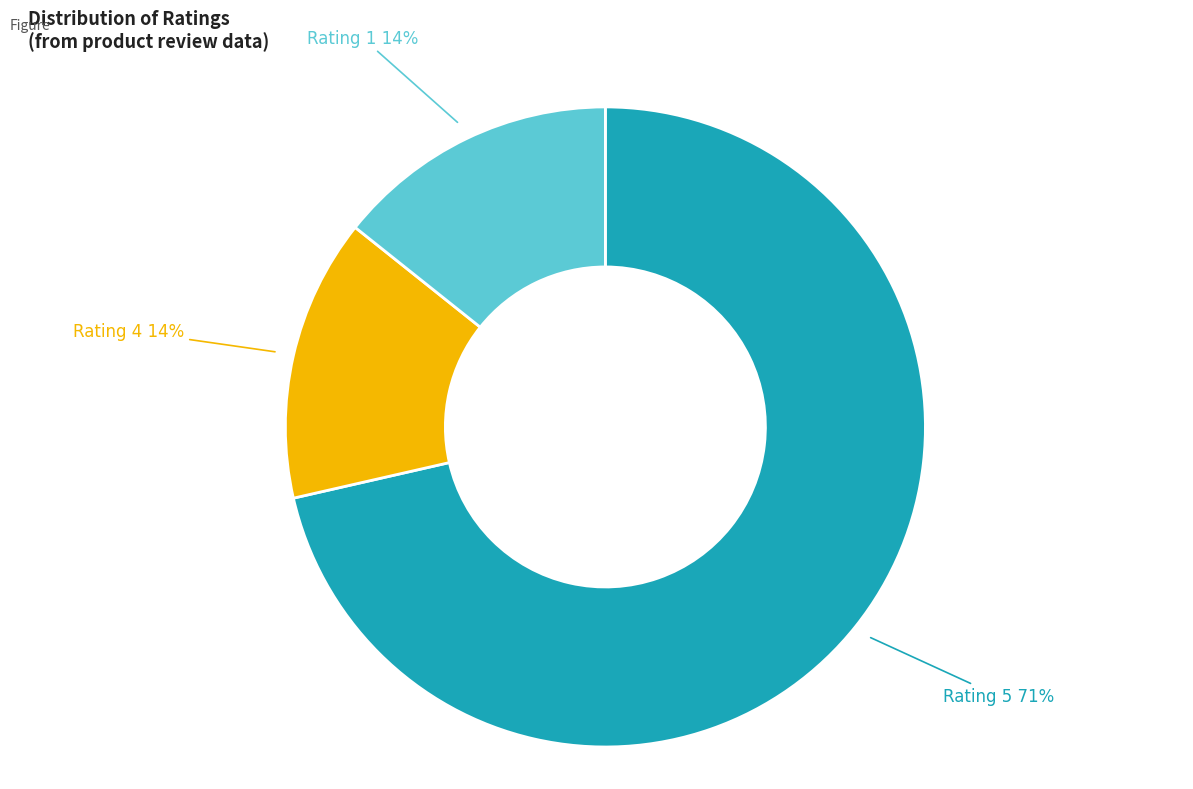

Approximately how many times larger is the value at Rating 4 compared to Rating 1?

1.0